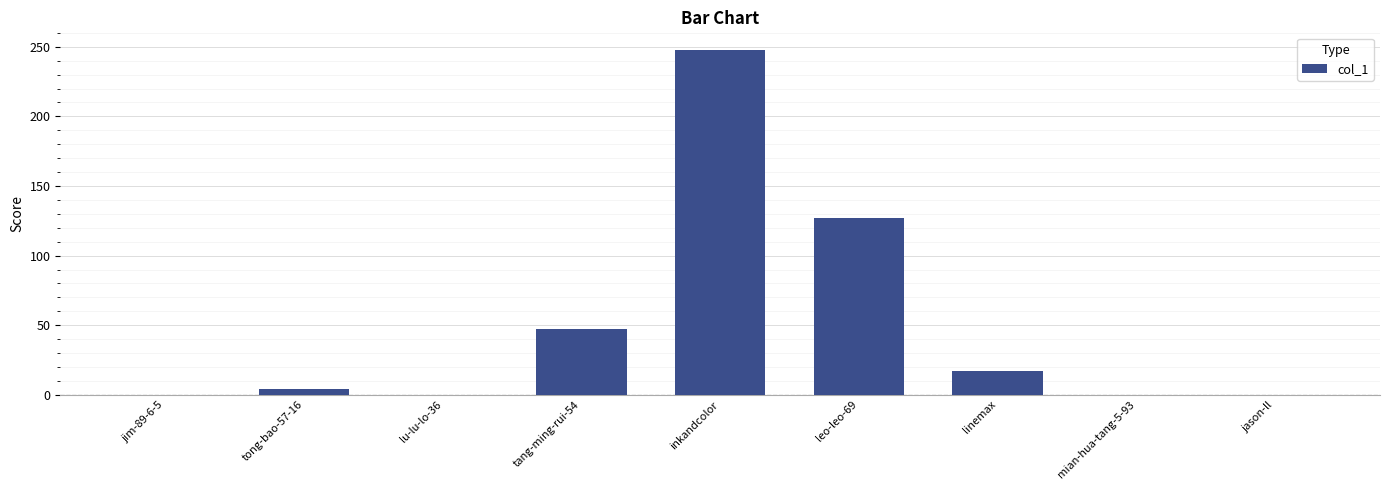

What is the sum of all values?

443